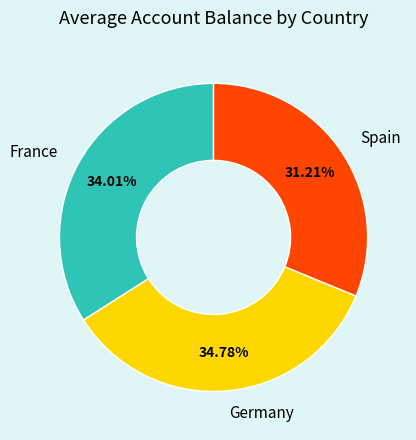

What is the largest slice in the pie chart?

Germany